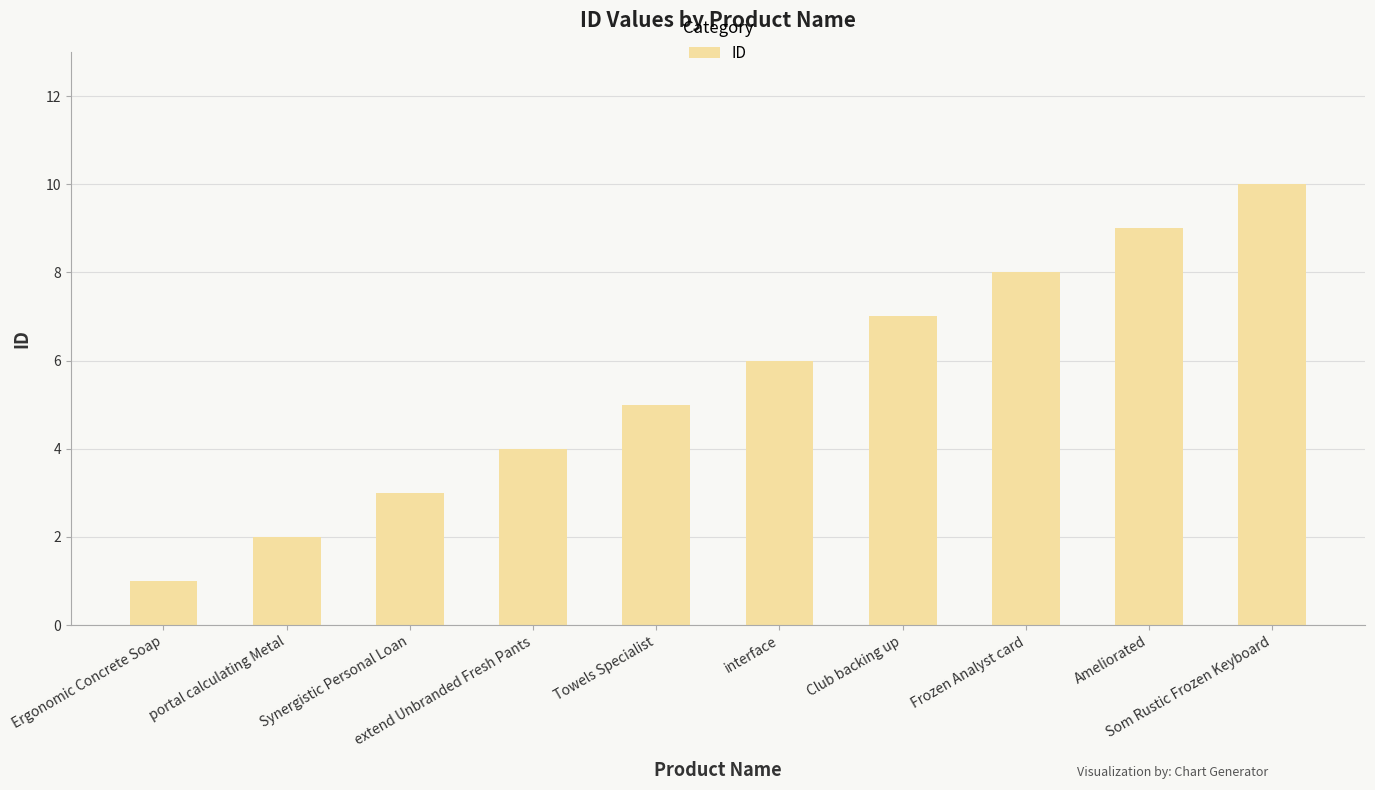

What is the greatest value displayed?

10